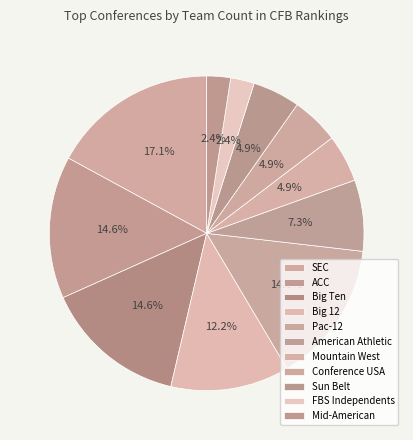

Rank the categories by value from lowest to highest.

FBS Independents, Mid-American, Mountain West, Conference USA, Sun Belt, American Athletic, Big 12, ACC, Big Ten, Pac-12, SEC